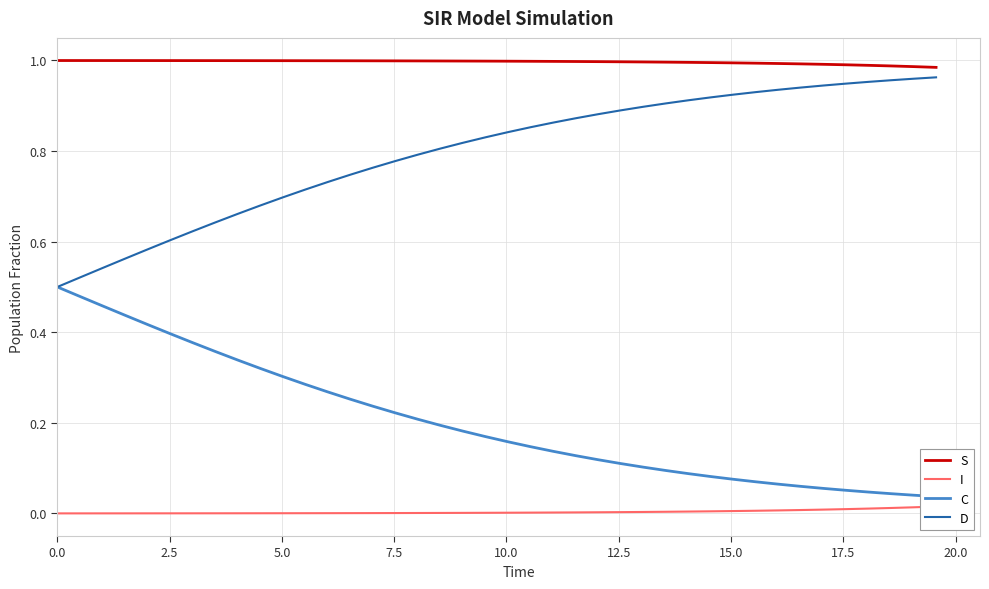

True or false: S and I intersect in this chart.

False